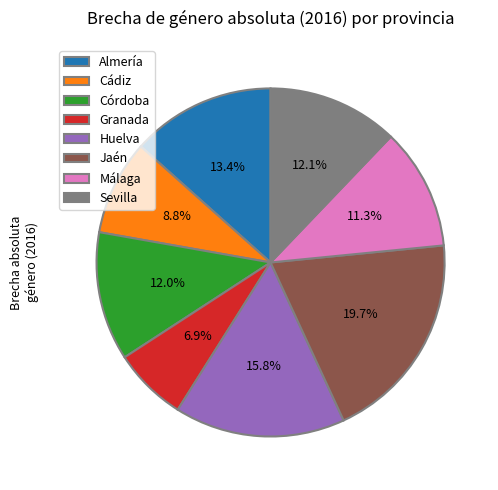

Approximately how many times larger is the value at Huelva compared to Jaén?

0.8